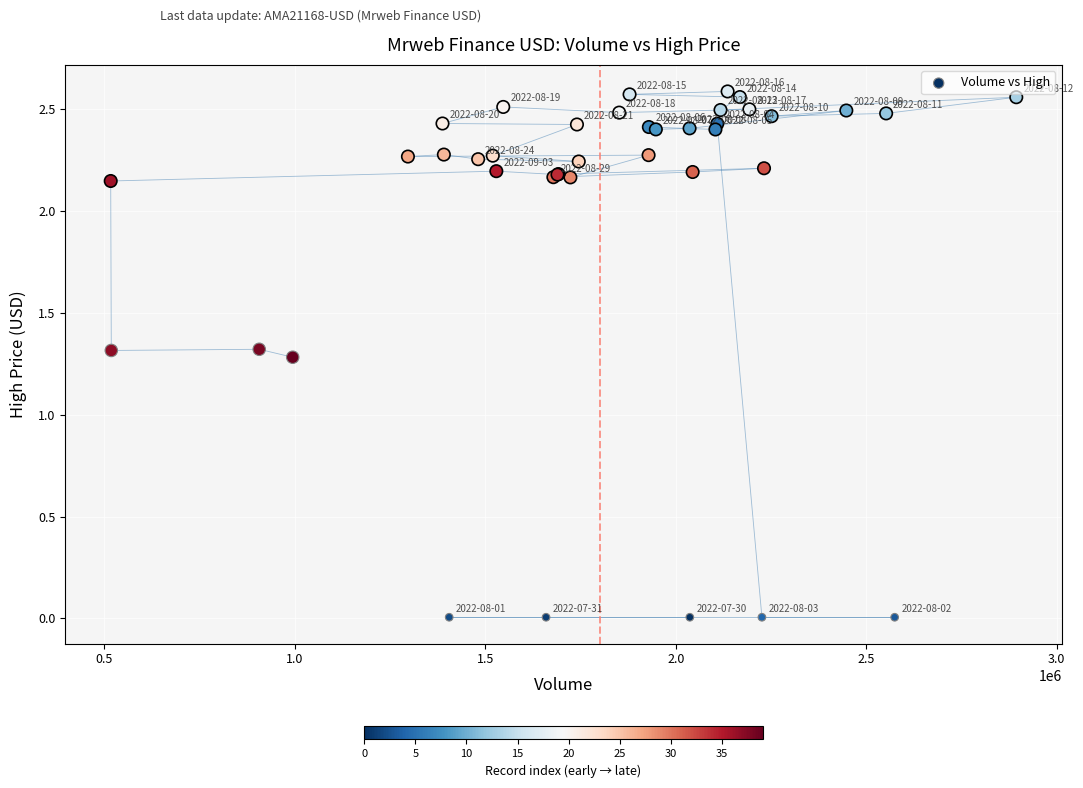

What Y value in the scatter plot is closest to 1?

1.3